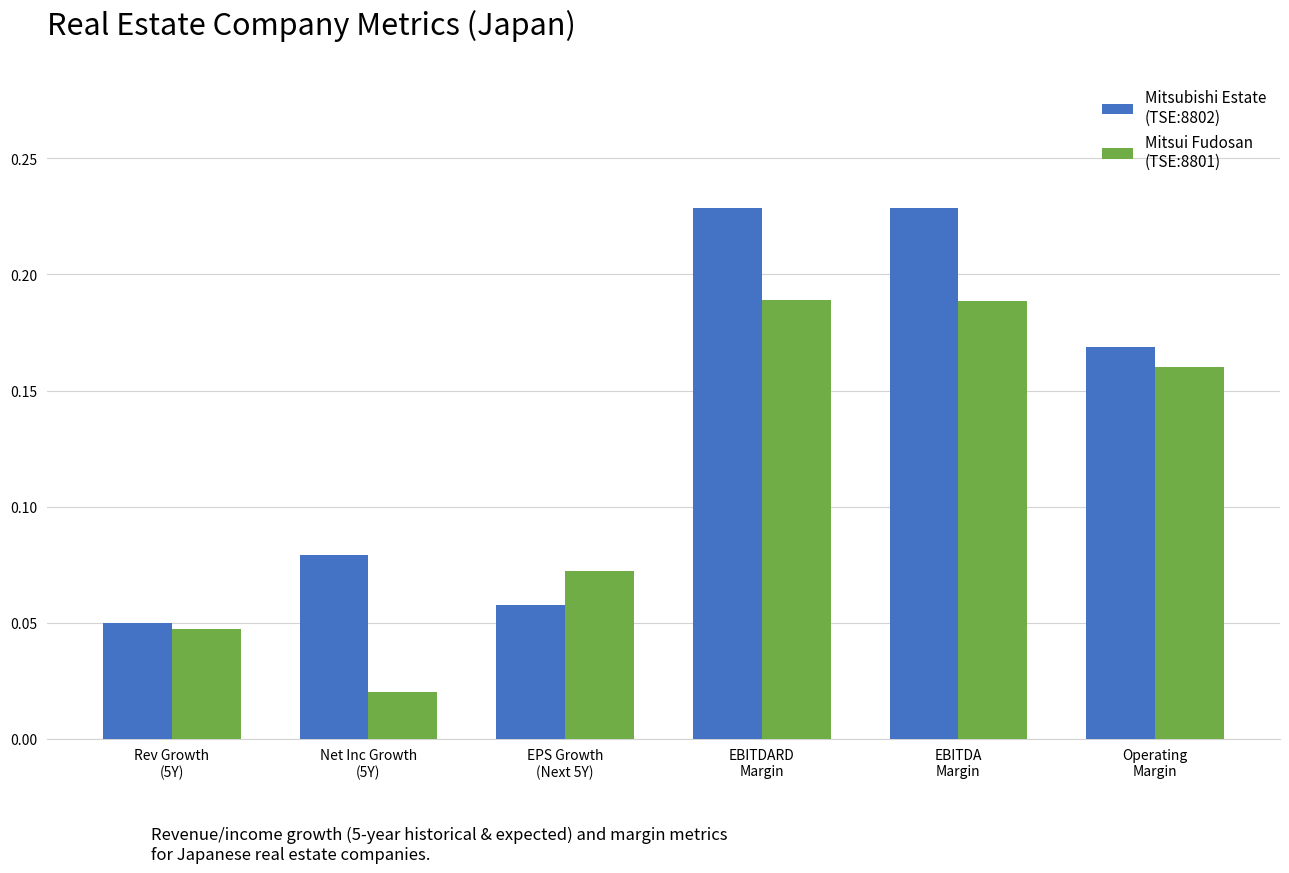

How many data points does each series have?

6